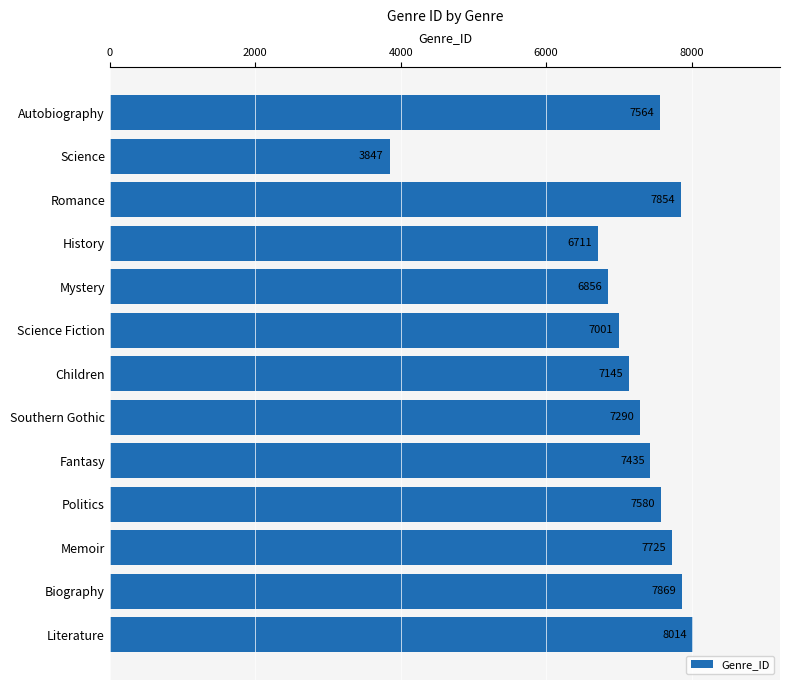

Reading top to bottom, transcribe all the data shown in this chart.

Autobiography=7564	Science=3847	Romance=7854	History=6711	Mystery=6856	Science Fiction=7001	Children=7145	Southern Gothic=7290	Fantasy=7435	Politics=7580	Memoir=7725	Biography=7869	Literature=8014